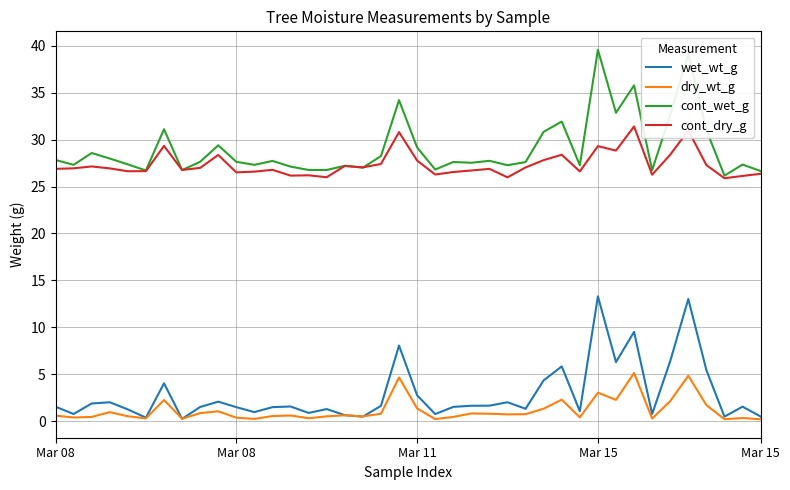

True or false: wet_wt_g and cont_dry_g intersect in this chart.

False